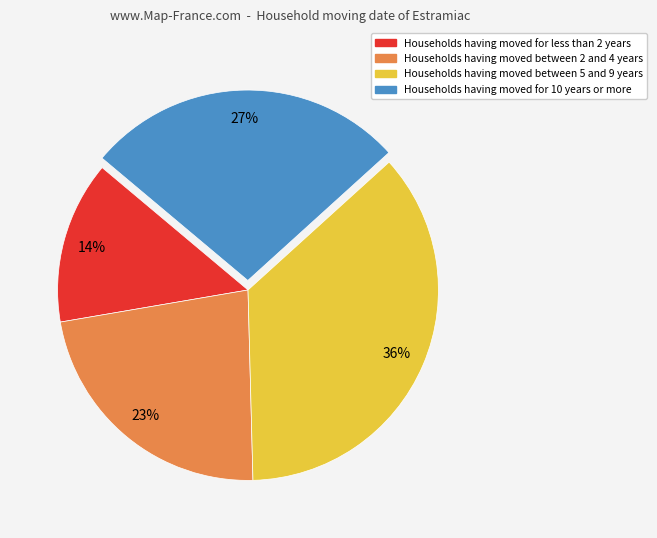

Is there a majority slice in this chart?

No